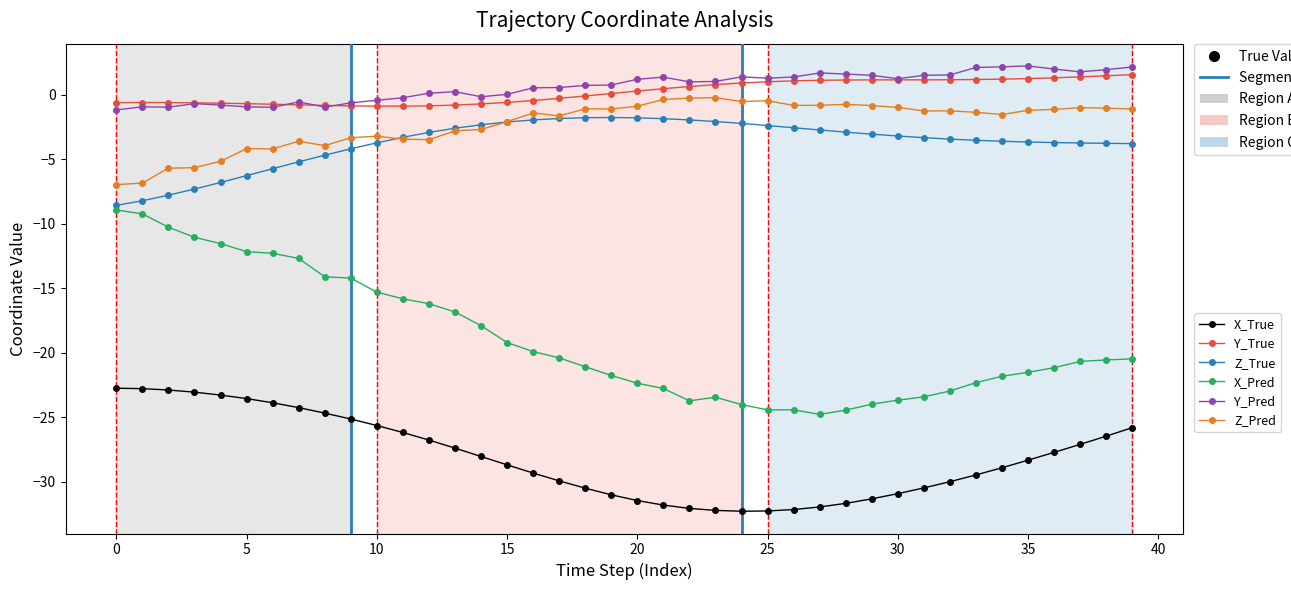

What is the maximum value shown in the chart?

2.2